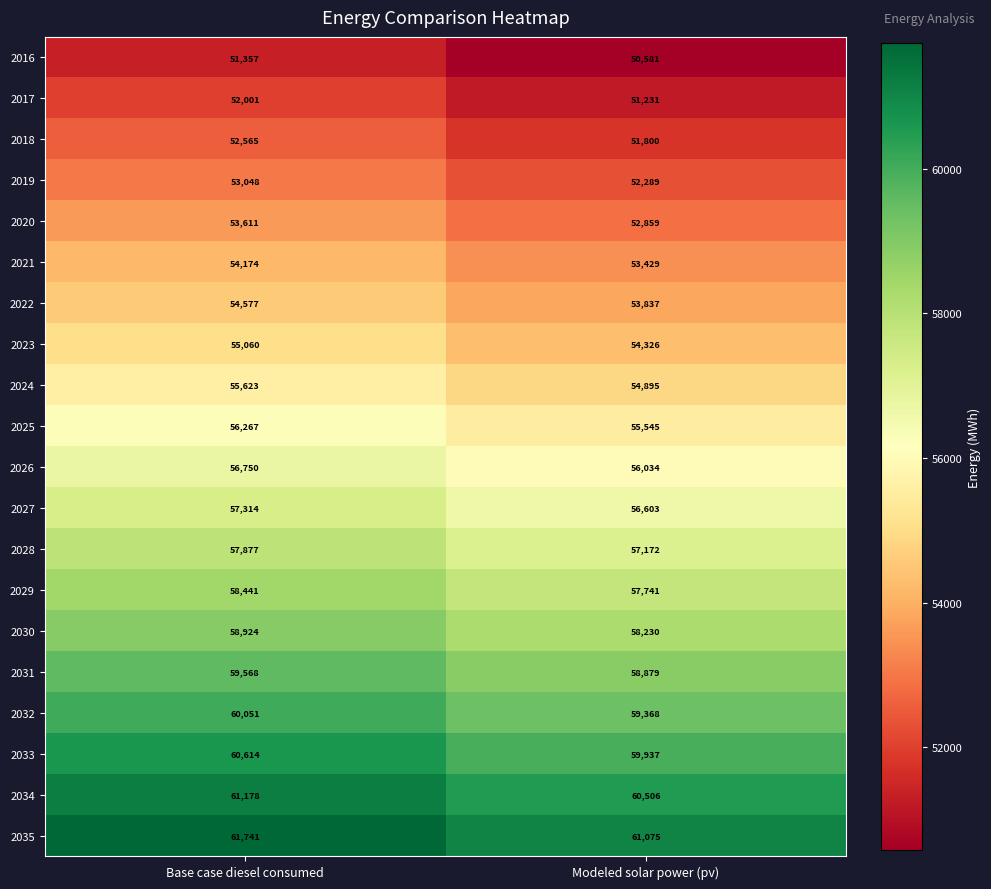

True or false: 2032 has a value of 19608 at Modeled solar power (pv).

False